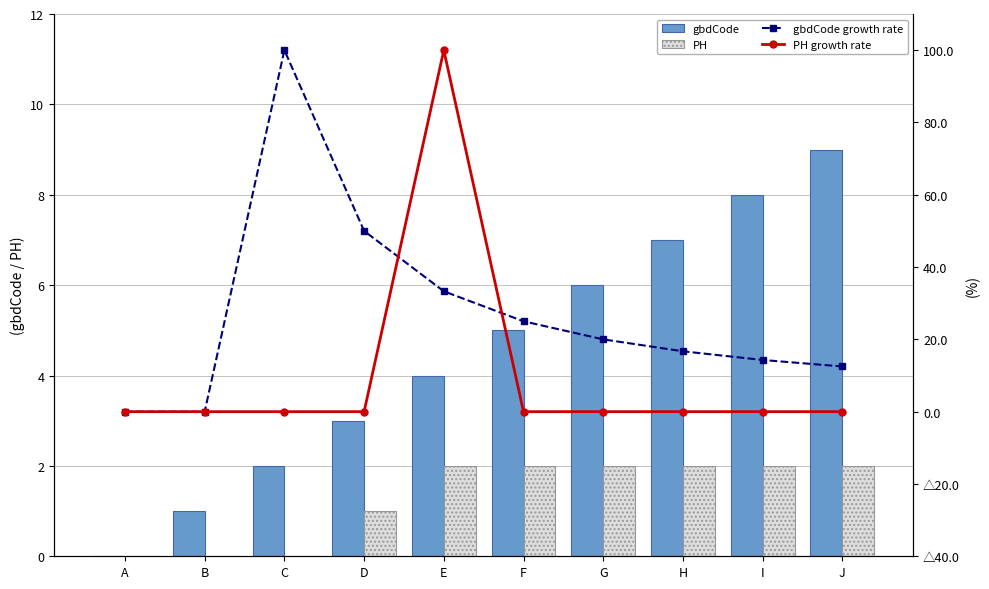

Which category has the highest value in the PH series?

E